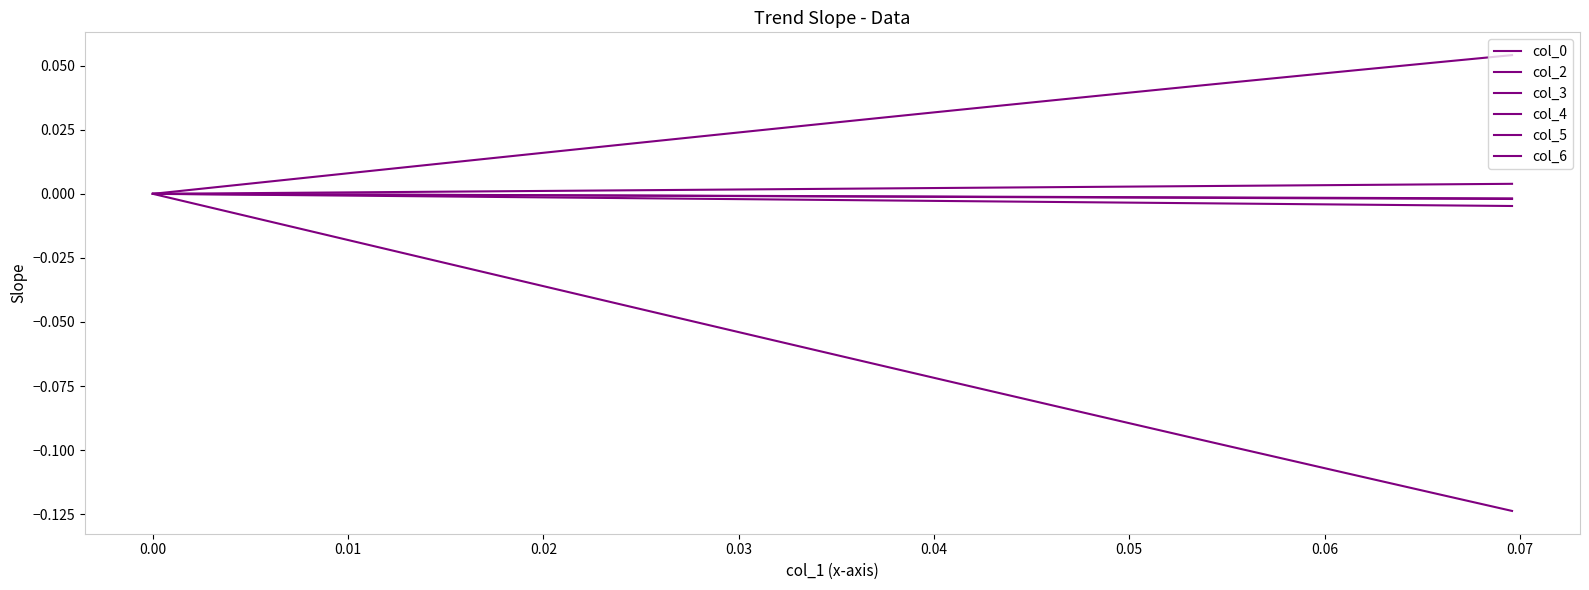

Does the chart have visible grid lines?

No